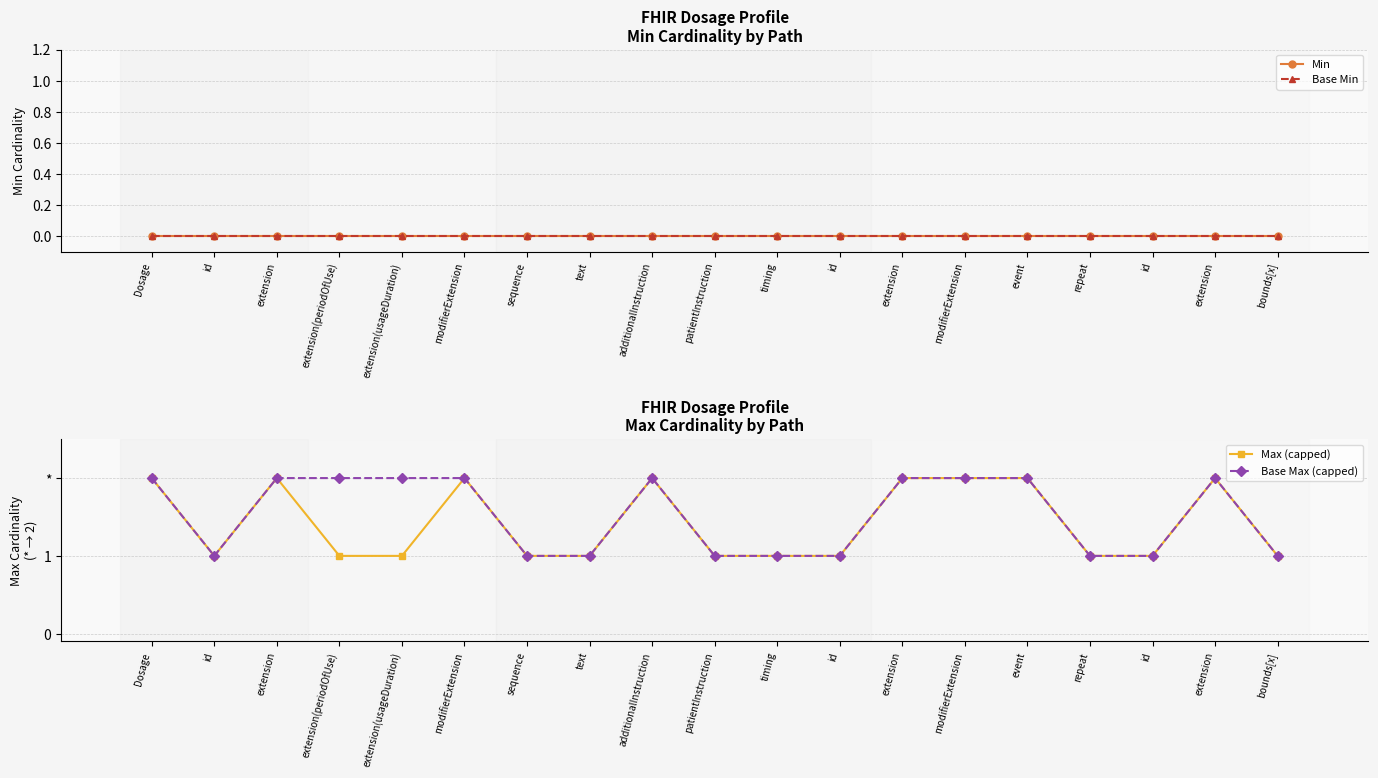

Reading right to left, list all the values displayed in this chart.

Min: 0	0	0	0	0	0	0	0	0	0	0	0	0	0	0	0	0	0	0
Base Min: 0	0	0	0	0	0	0	0	0	0	0	0	0	0	0	0	0	0	0
Max (capped): 1	2	1	1	2	2	2	1	1	1	2	1	1	2	1	1	2	1	2
Base Max (capped): 1	2	1	1	2	2	2	1	1	1	2	1	1	2	2	2	2	1	2